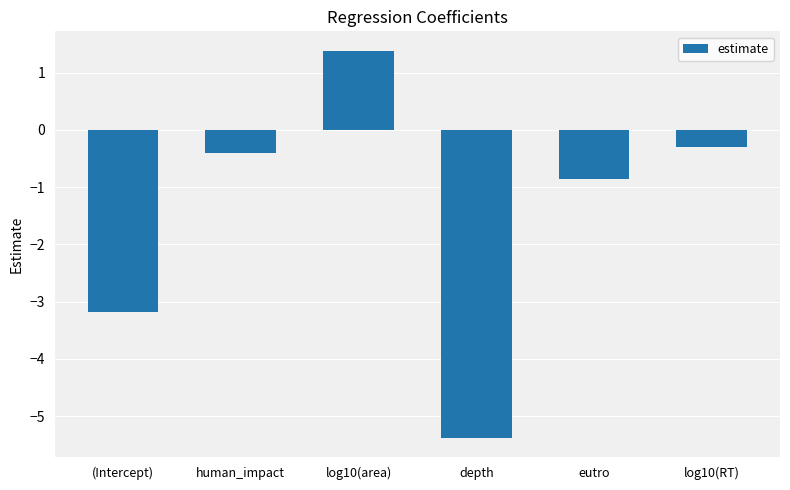

List the labels in order of value, smallest first.

depth, (Intercept), eutro, human_impact, log10(RT), log10(area)